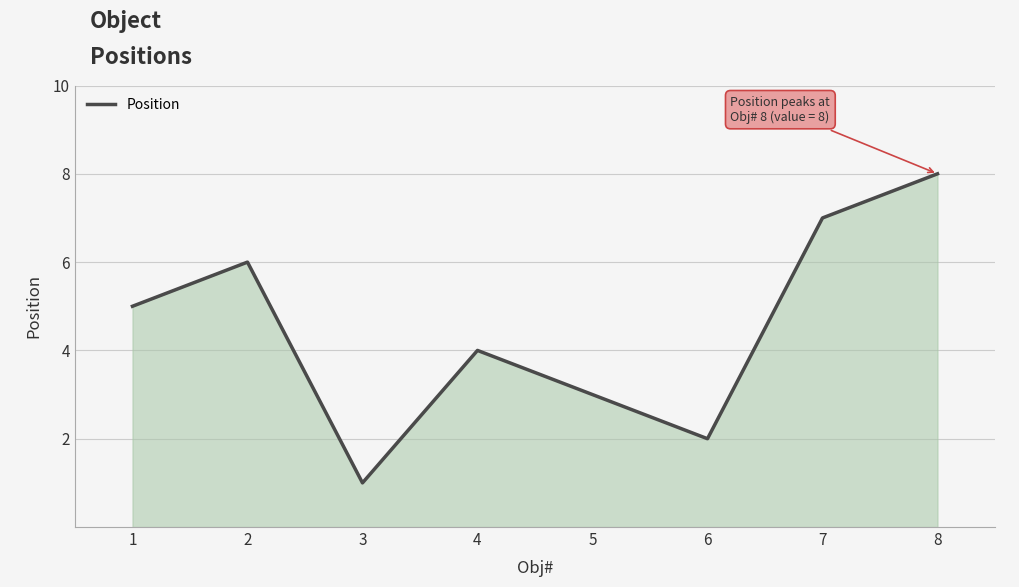

What is the change in value from 1 to 8?

+3